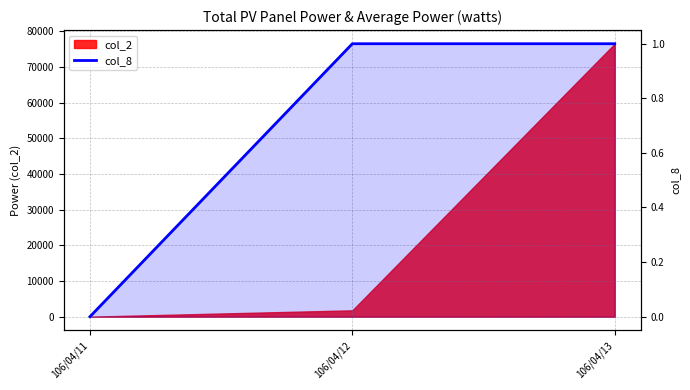

Does the chart display data point markers on the line(s)?

No